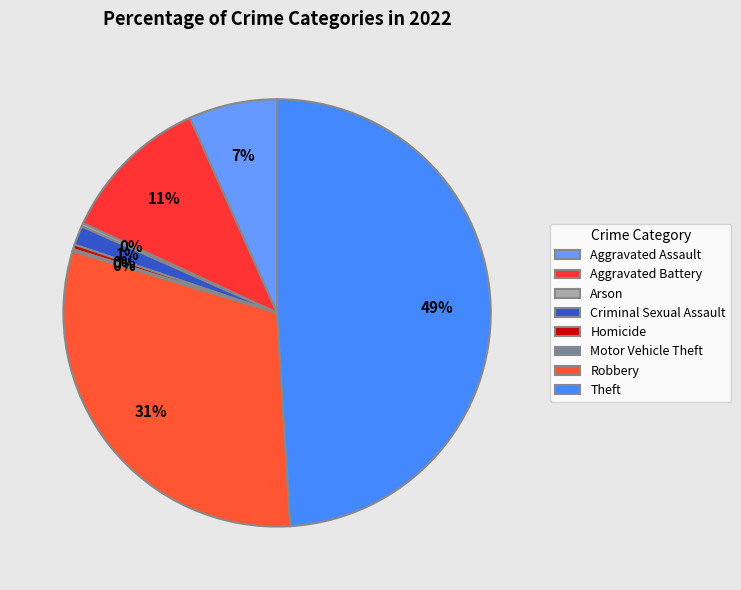

To the nearest percent, what is the combined percentage of Motor Vehicle Theft and Aggravated Battery?

12%